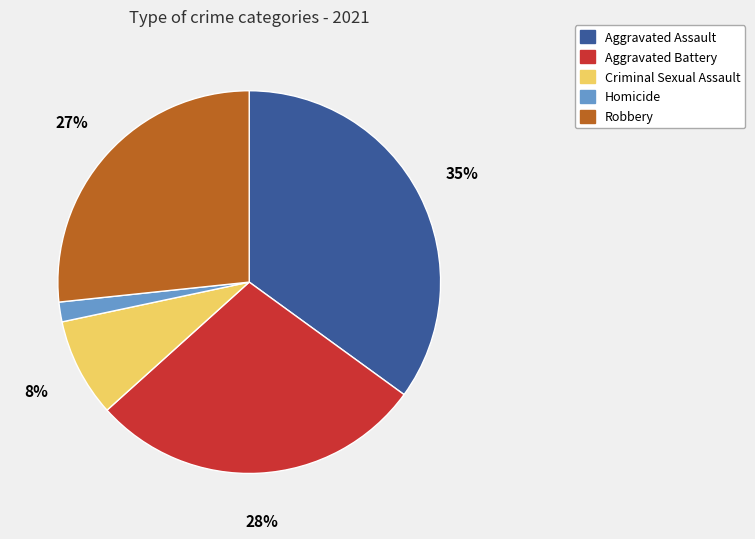

Count the number of slices in the pie.

5